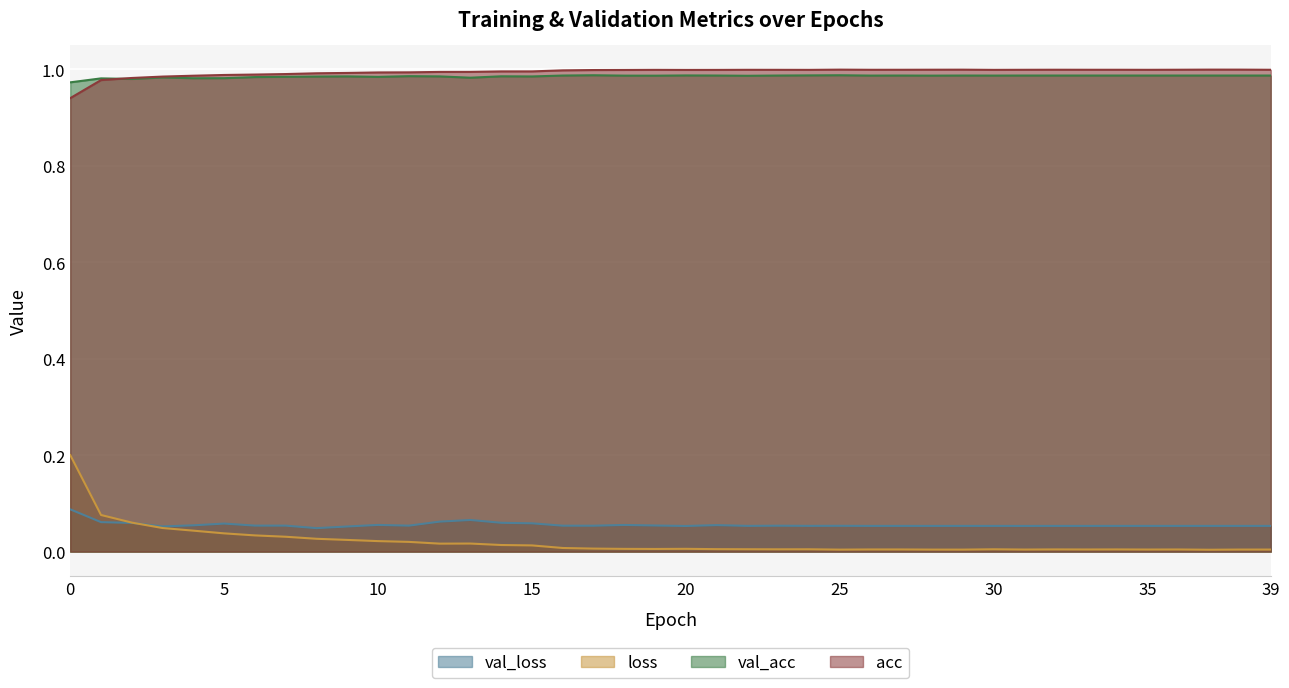

What is the difference between the highest and lowest values at 23?

1.0